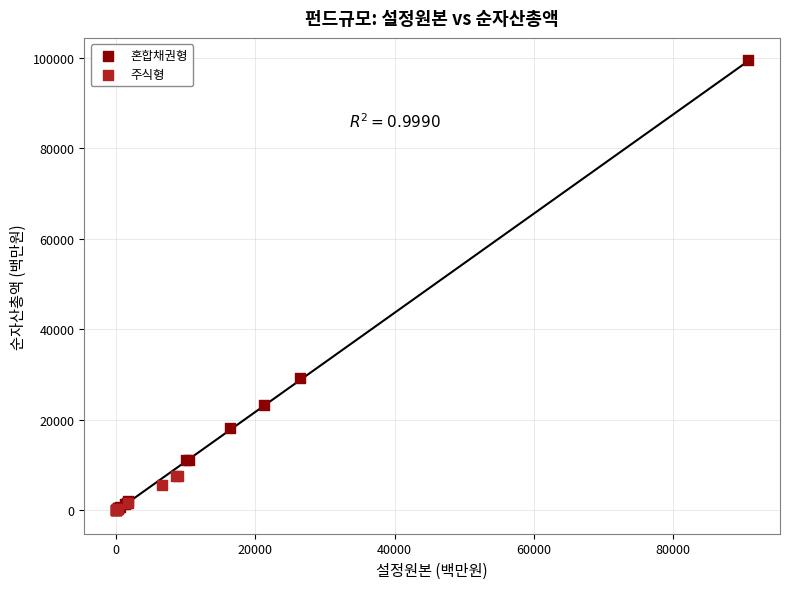

Which series has the largest Y range (max minus min)?

혼합채권형